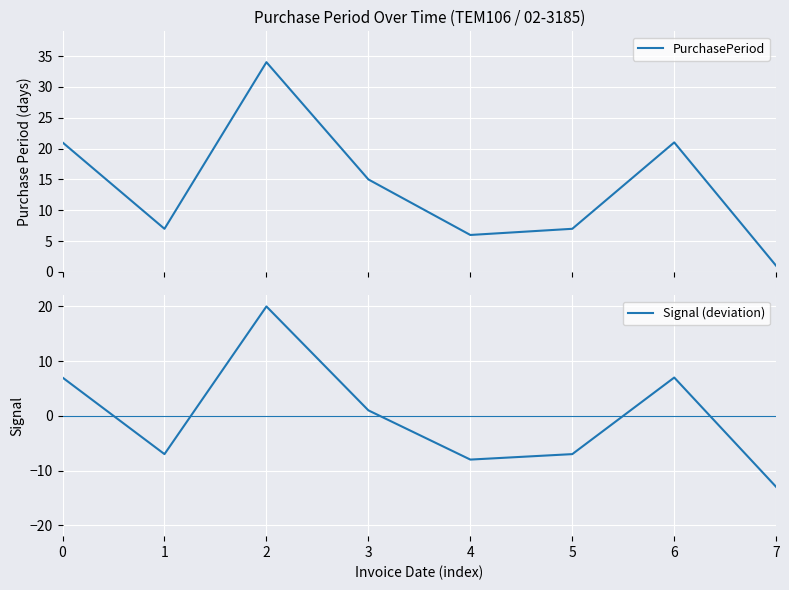

Rank the series at 0 from lowest to highest value.

Signal (deviation), PurchasePeriod